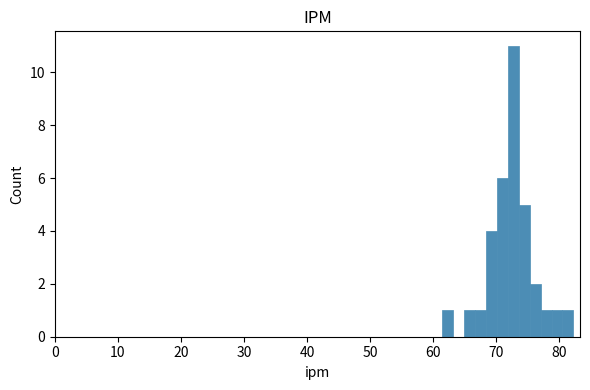

Read against the x-axis, roughly where is the centre of the tallest bar?

73